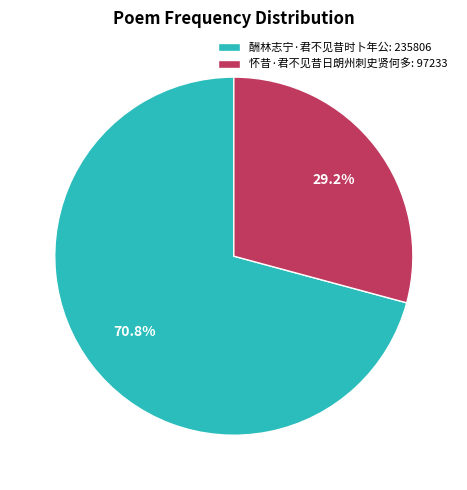

To the nearest percent, what portion does 怀昔·君不见昔日朗州刺史贤何多 represent?

29%